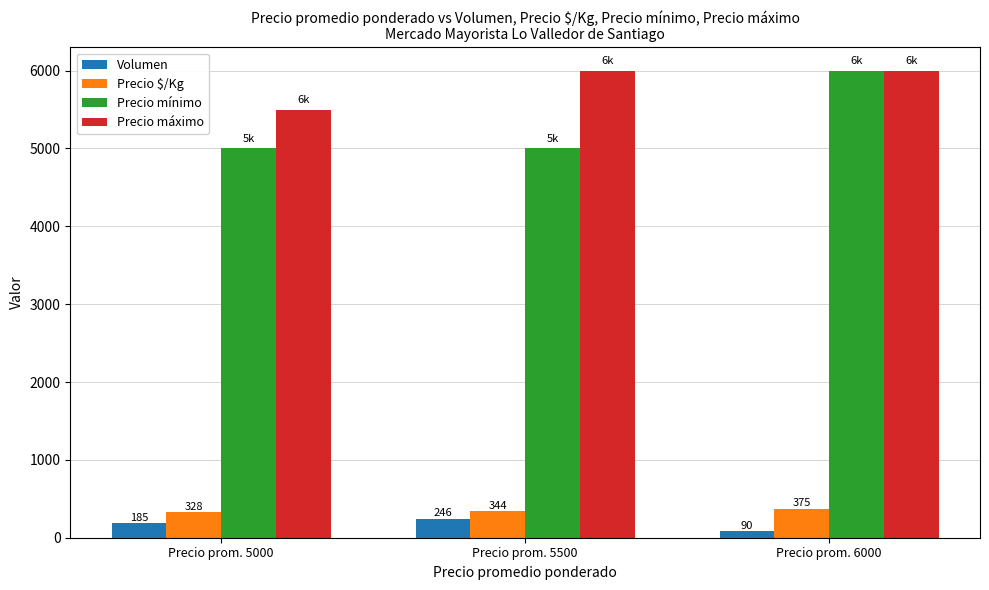

How many data points in Volumen are less than 185?

1